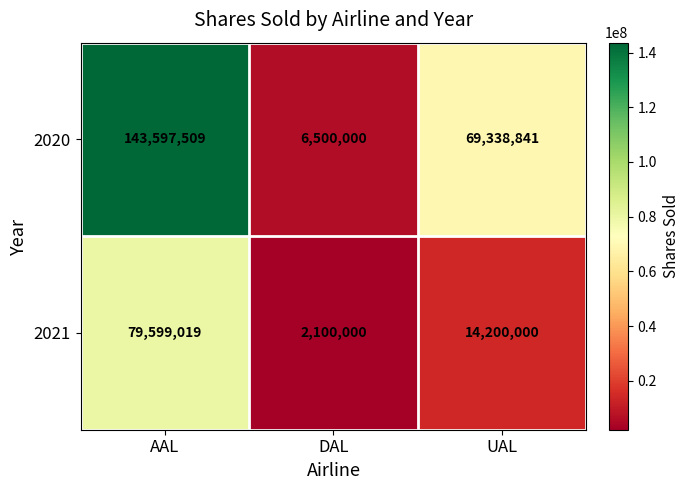

Count the number of data series in this chart.

2